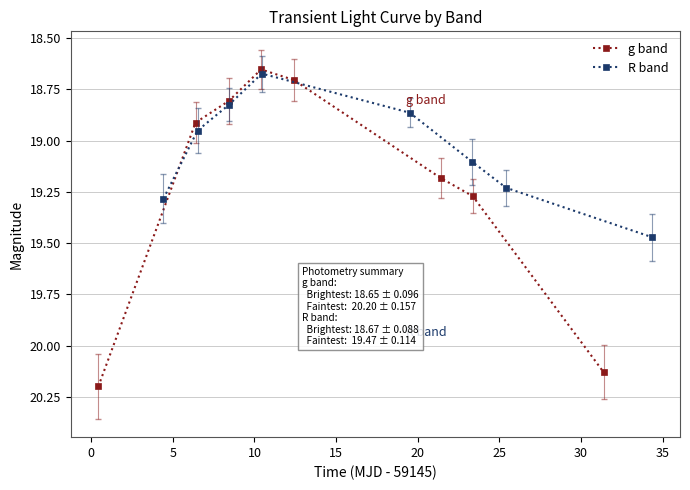

What is the sum of all g band values?

153.9